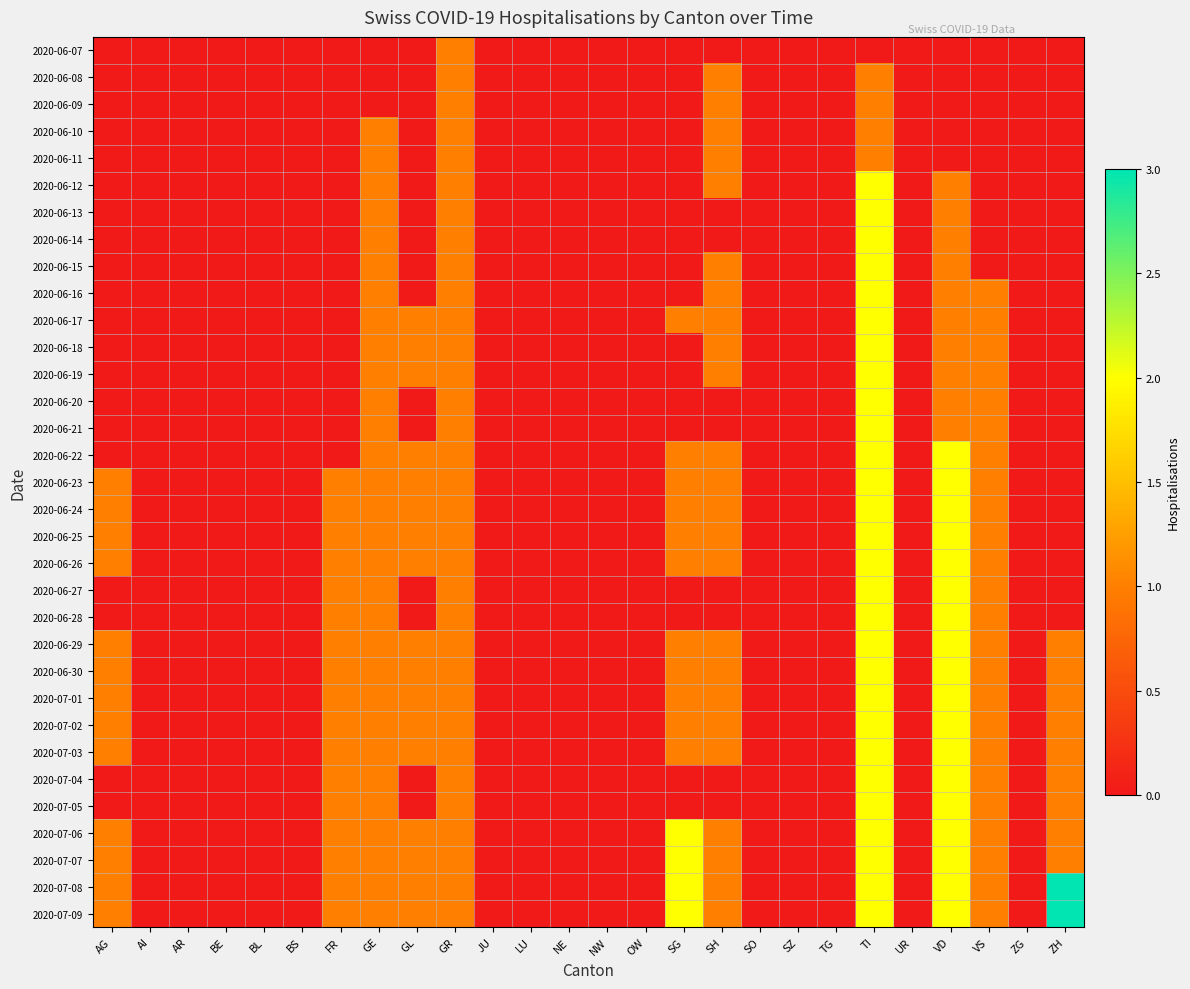

How many distinct data groups are displayed?

33